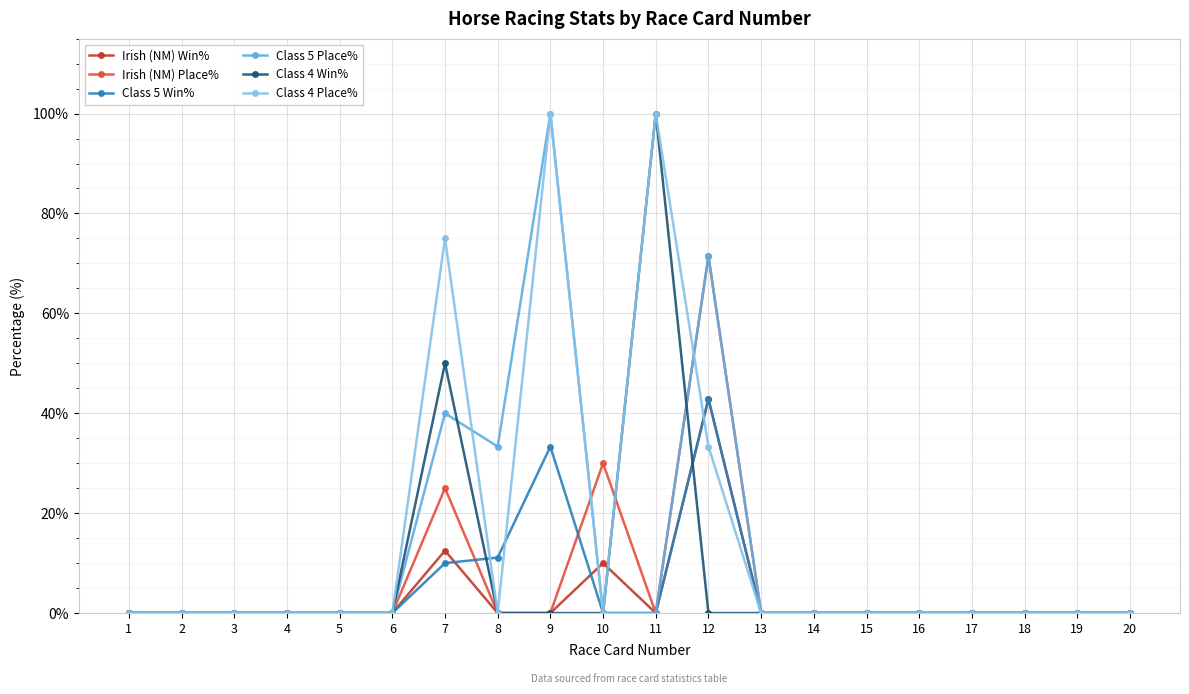

The Class 5 Place% series shows -42.7 at 18. True or false?

False